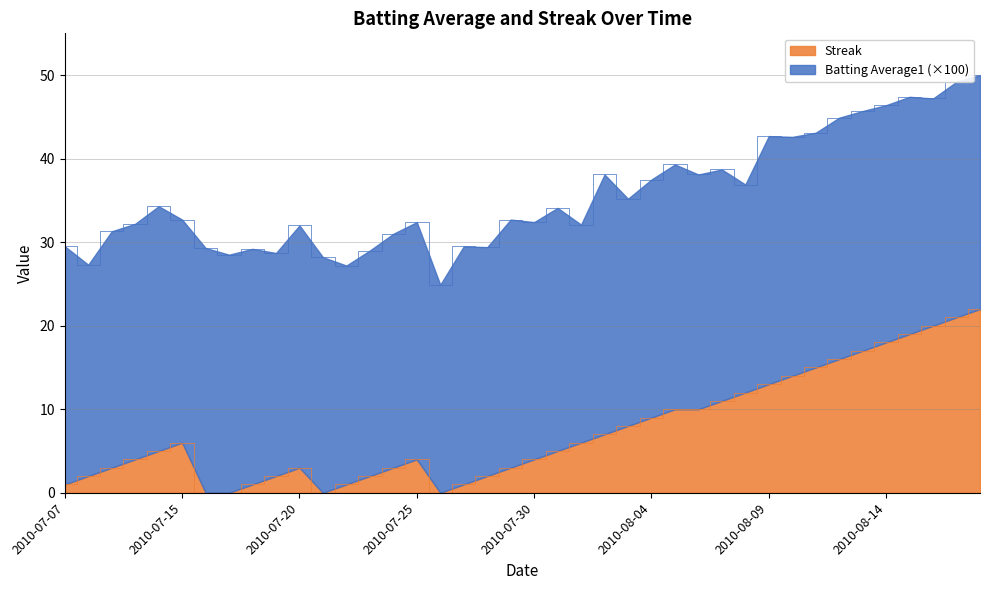

Reading left to right, extract all data points from this chart.

1	2	3	4	5	6	0	0	1	2	3	0	1	2	3	4	0	1	2	3	4	5	6	7	8	9	10	10	11	12	13	14	15	16	17	18	19	20	21	22